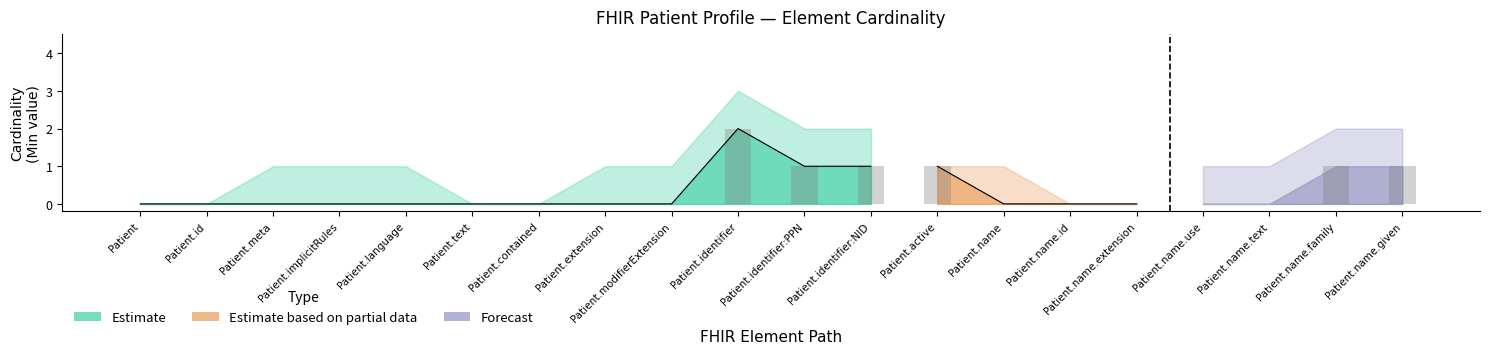

Rank the categories by Min value from lowest to highest.

Patient, Patient.id, Patient.meta, Patient.implicitRules, Patient.language, Patient.text, Patient.contained, Patient.extension, Patient.modifierExtension, Patient.name, Patient.name.id, Patient.name.extension, Patient.name.use, Patient.name.text, Patient.identifier:PPN, Patient.identifier:NID, Patient.active, Patient.name.family, Patient.name.given, Patient.identifier